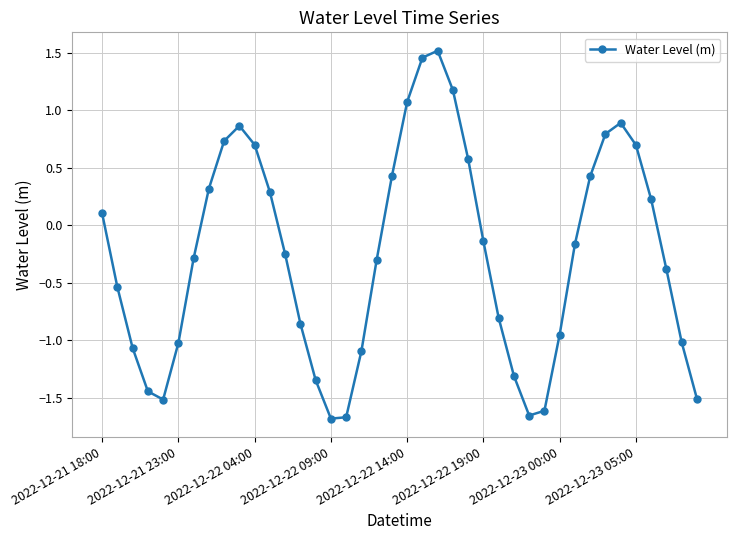

How many interior local peaks (higher than both neighbors) does the data have?

3